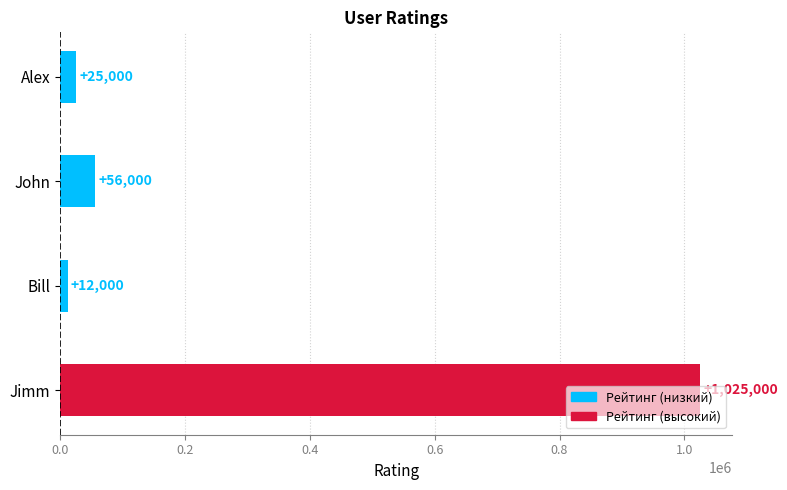

Where is the data nearest to the value 518500?

John